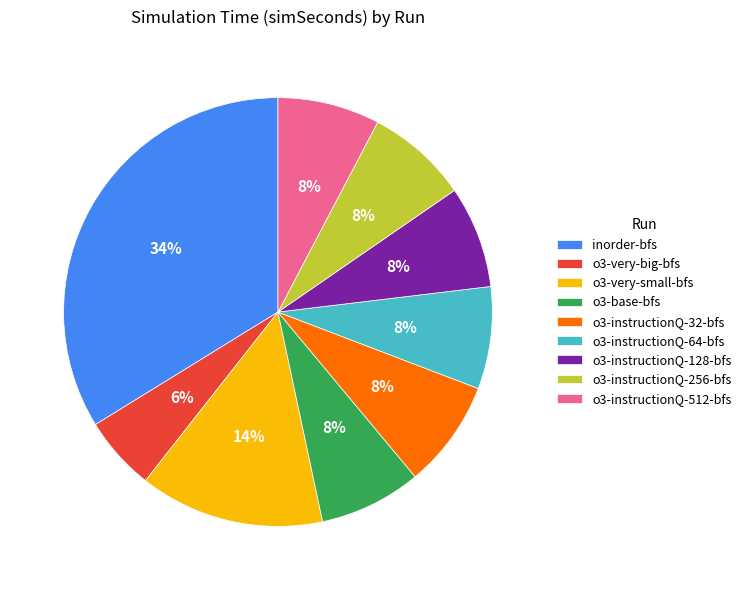

To the nearest percent, what is the combined percentage of o3-very-big-bfs and o3-very-small-bfs?

20%